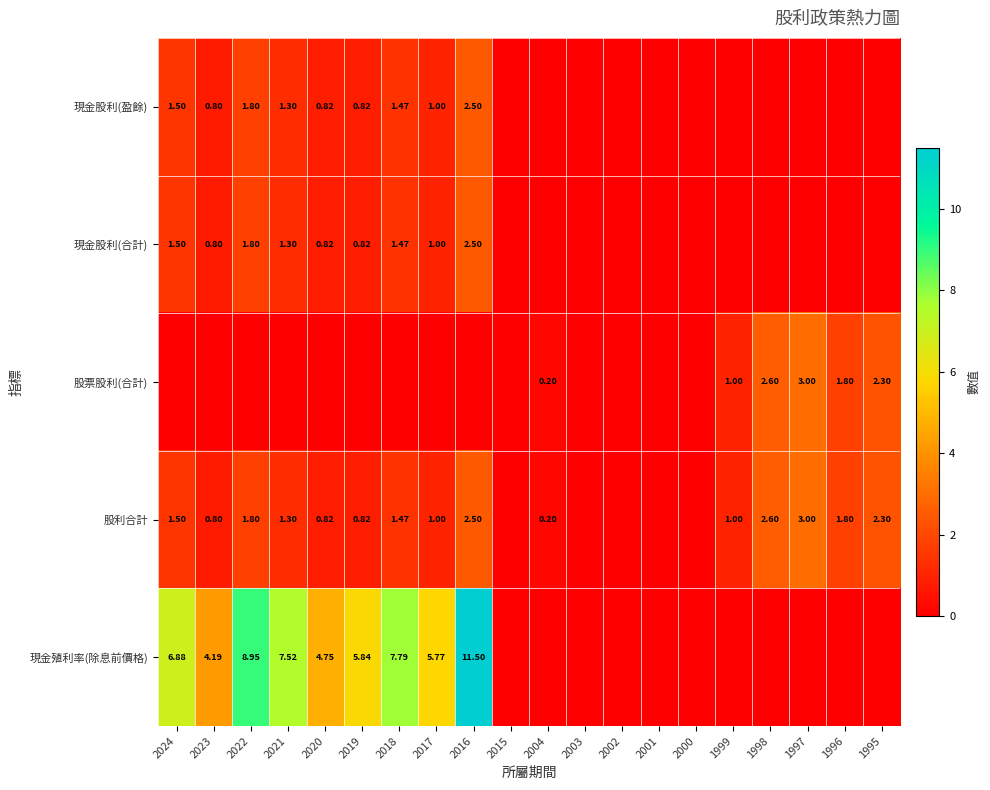

Is the value of 現金股利(合計) at 2016 greater than the value of 股票股利(合計) at 1996?

Yes